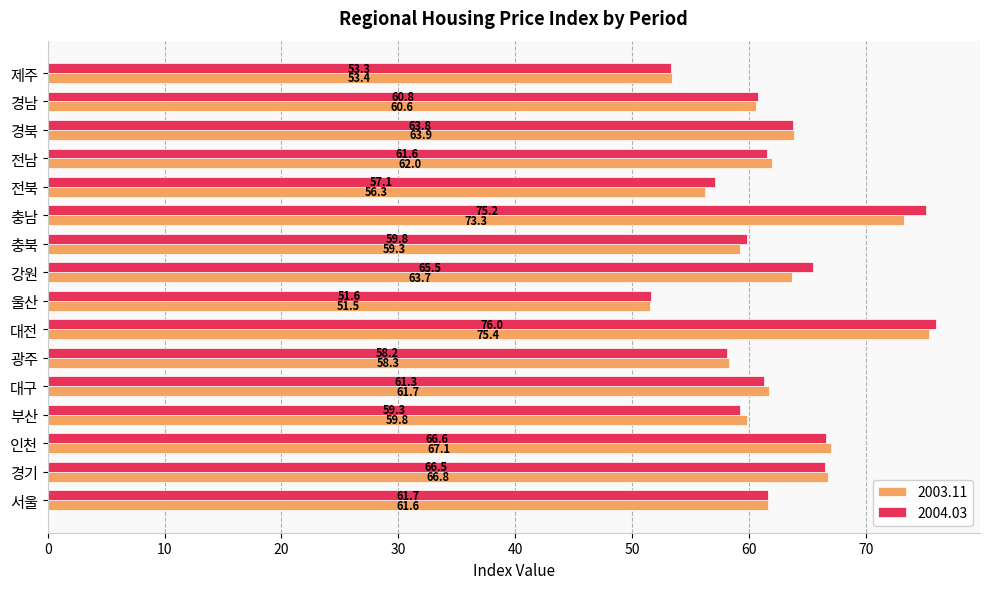

What is the minimum value for 2004.03?

51.6